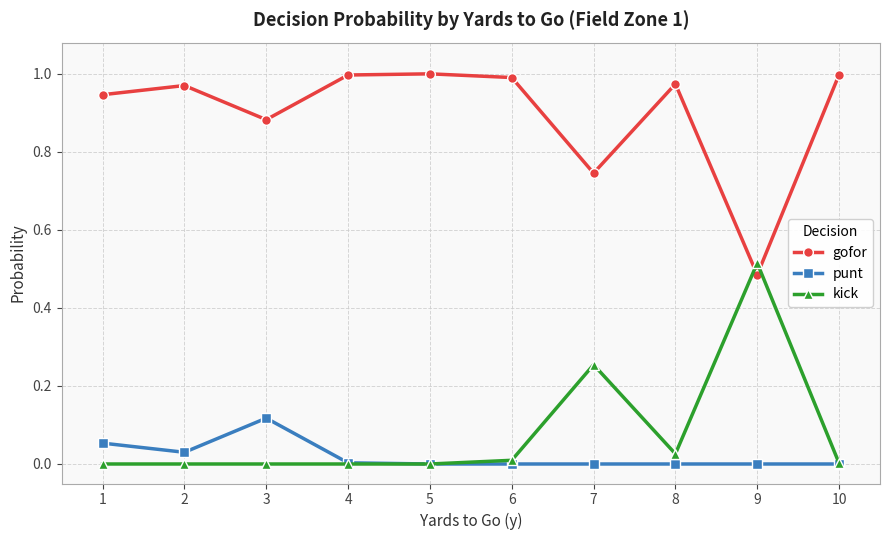

True or false: punt and gofor intersect in this chart.

False